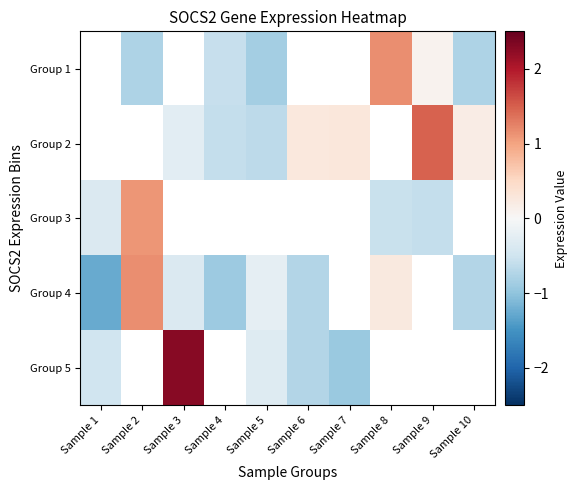

At which label is Group 5 closest to 0?

Sample 5